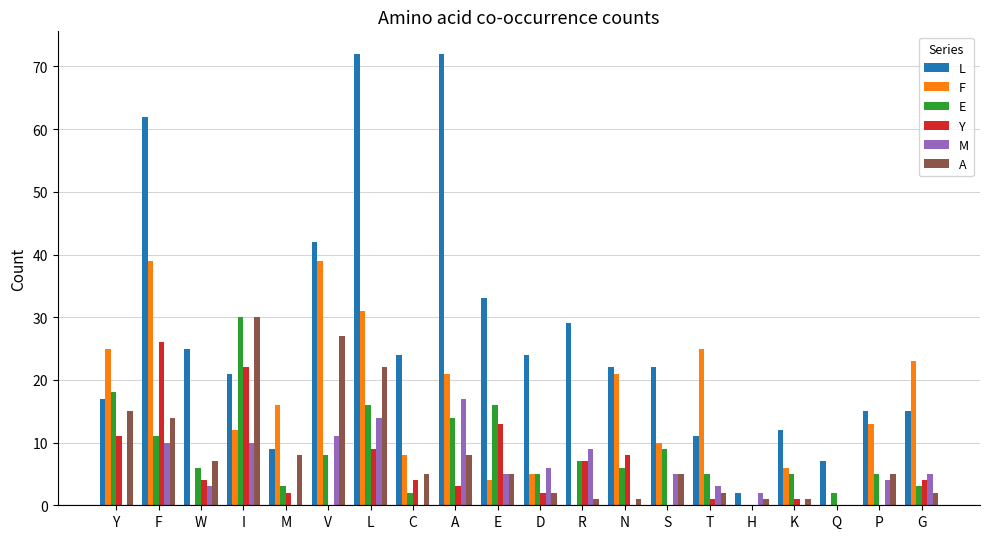

How many groups of bars are there?

20